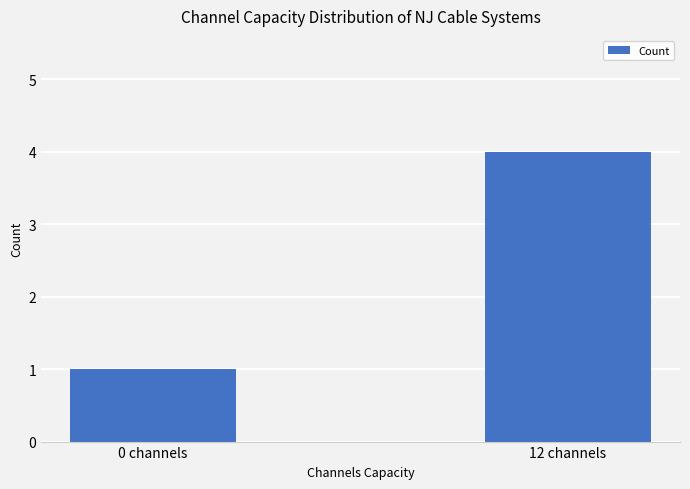

Approximately how many times larger is the value at 12 channels compared to 0 channels?

4.0